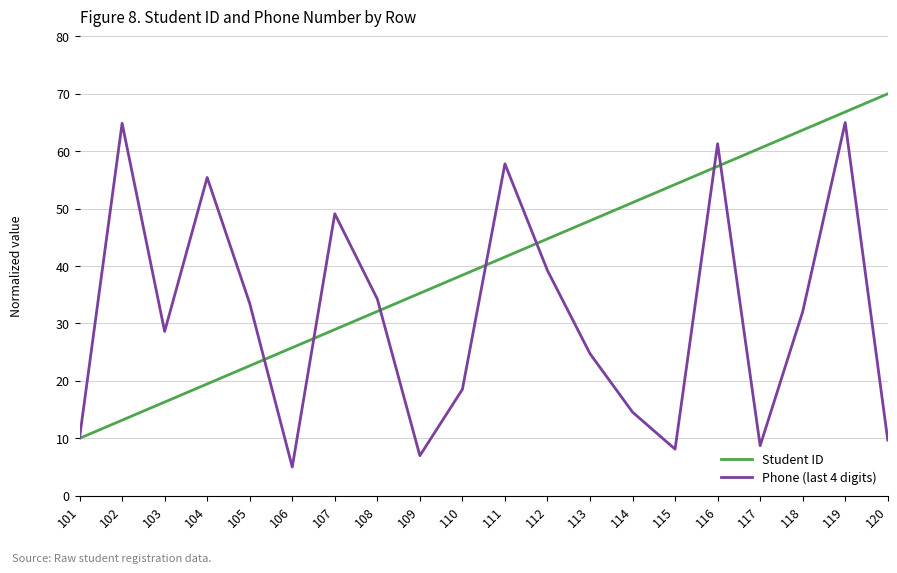

The Student ID series shows 102.9 at 120. True or false?

False